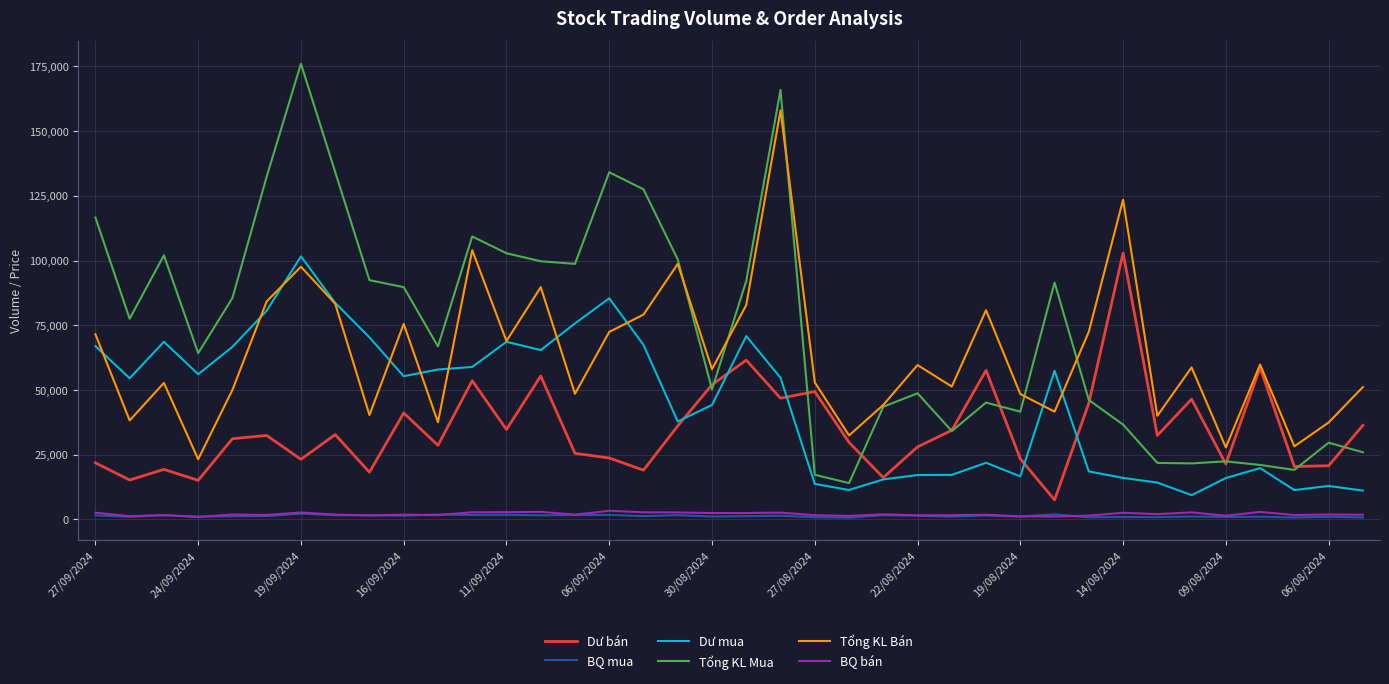

What is the average value of the Dư bán series?

34655